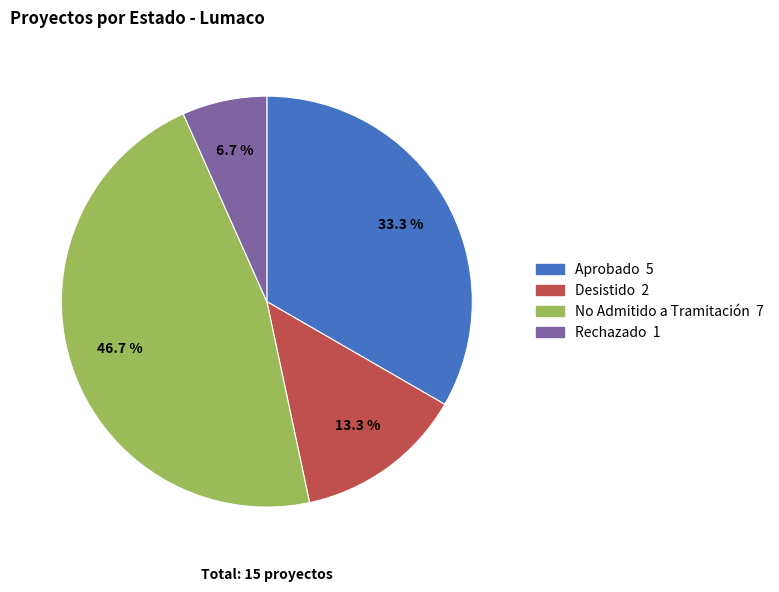

To the nearest percent, what is the difference between the largest and smallest slice percentages?

40%